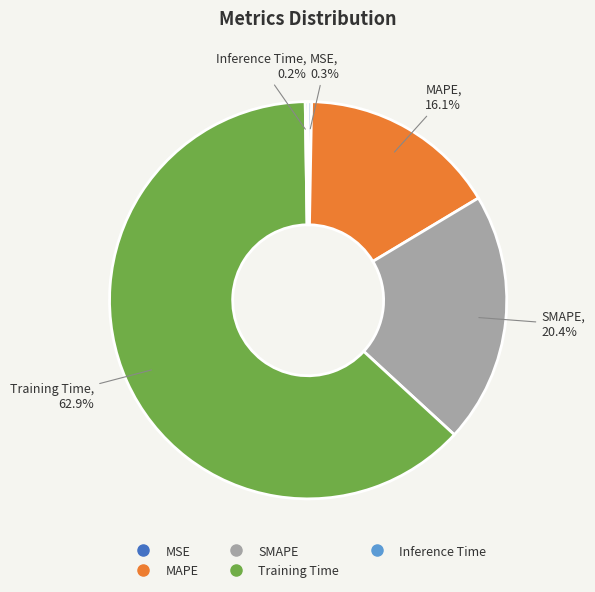

Is there a majority slice in this chart?

Yes